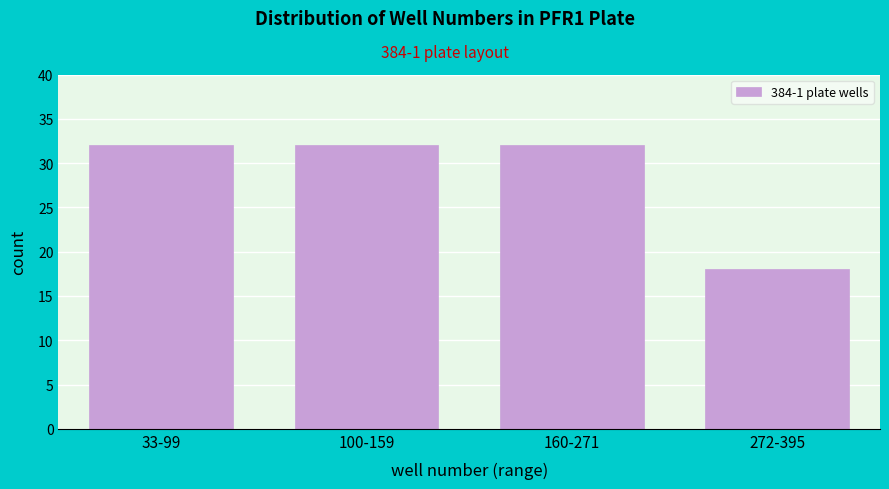

Reading right to left, transcribe all the data shown in this chart.

272-395=18	160-271=32	100-159=32	33-99=32